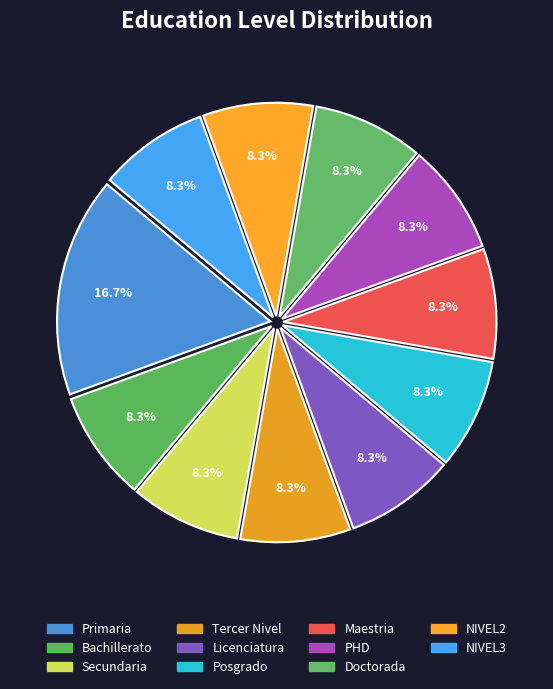

How many segments does this pie chart have?

11